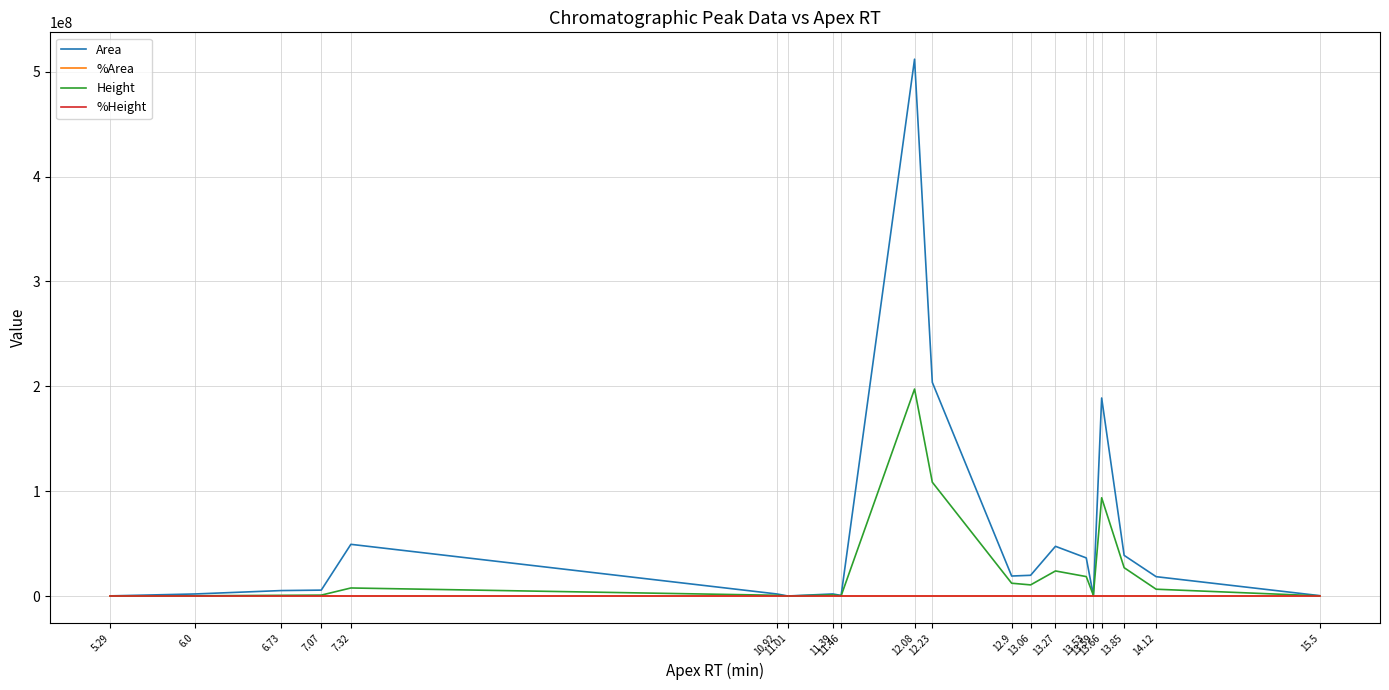

Which series has the largest total across all categories?

Area